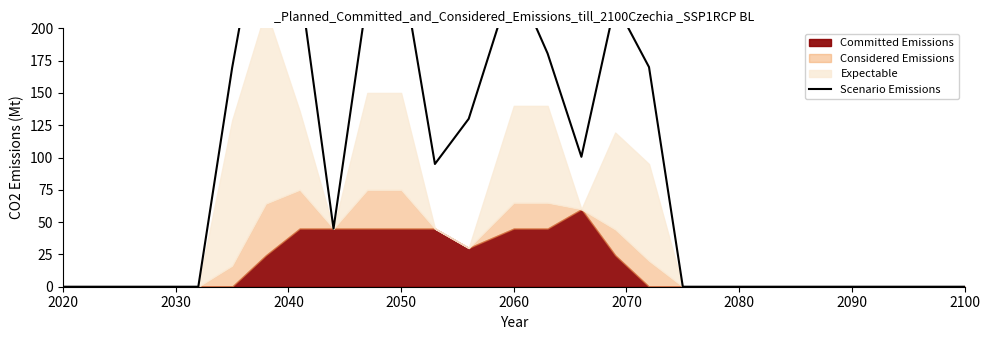

Does the chart have visible grid lines?

No